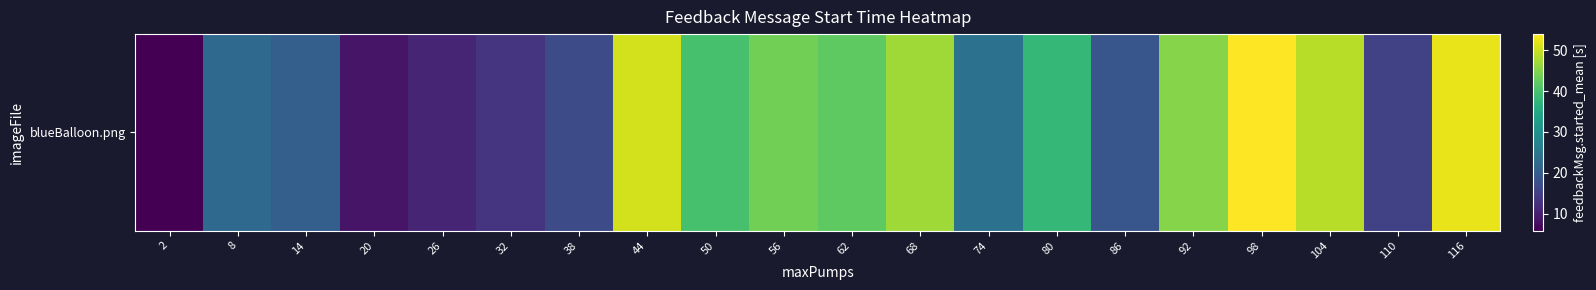

How many distinct data groups are displayed?

1